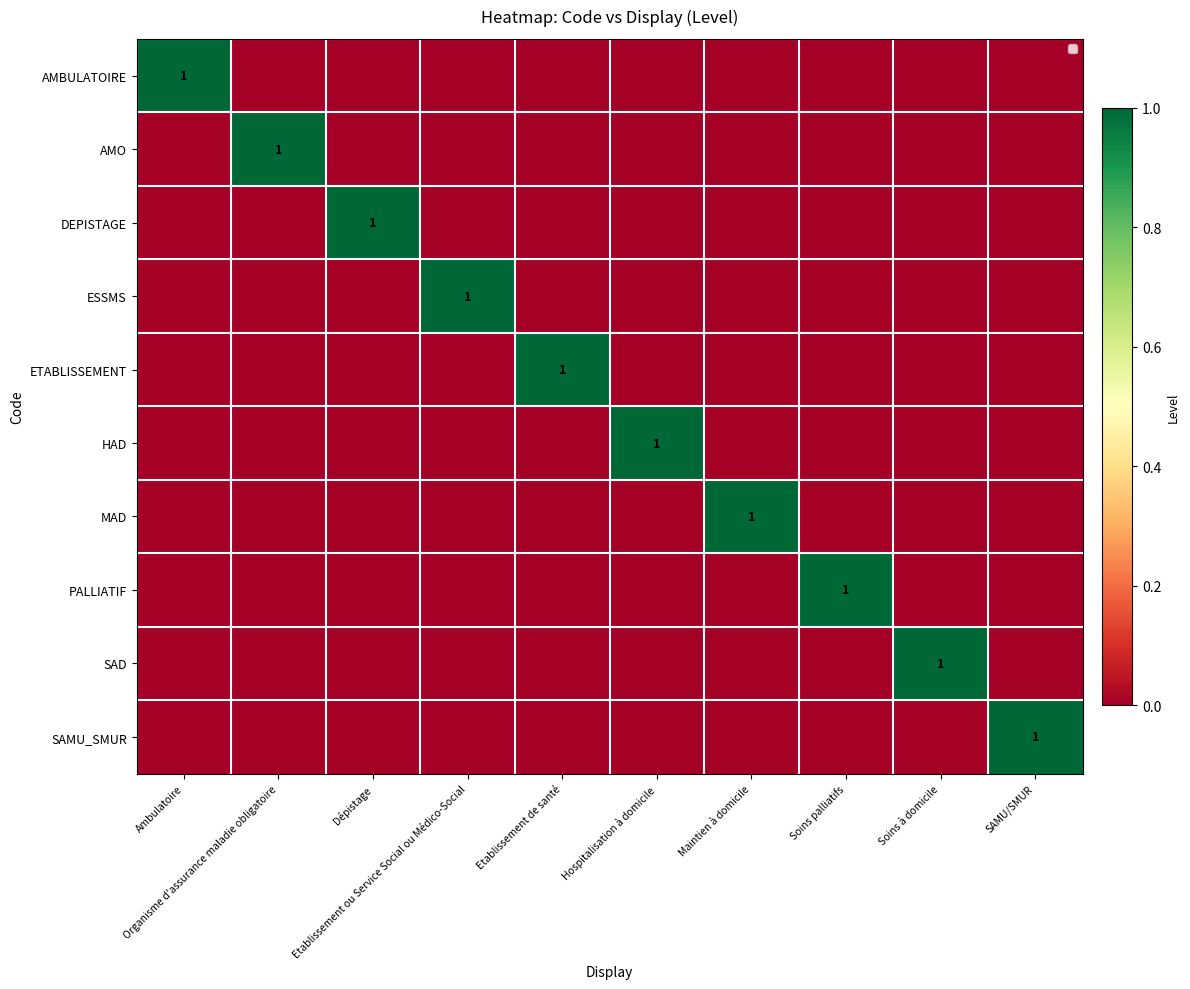

At which category does the chart reach its peak across all series?

Ambulatoire